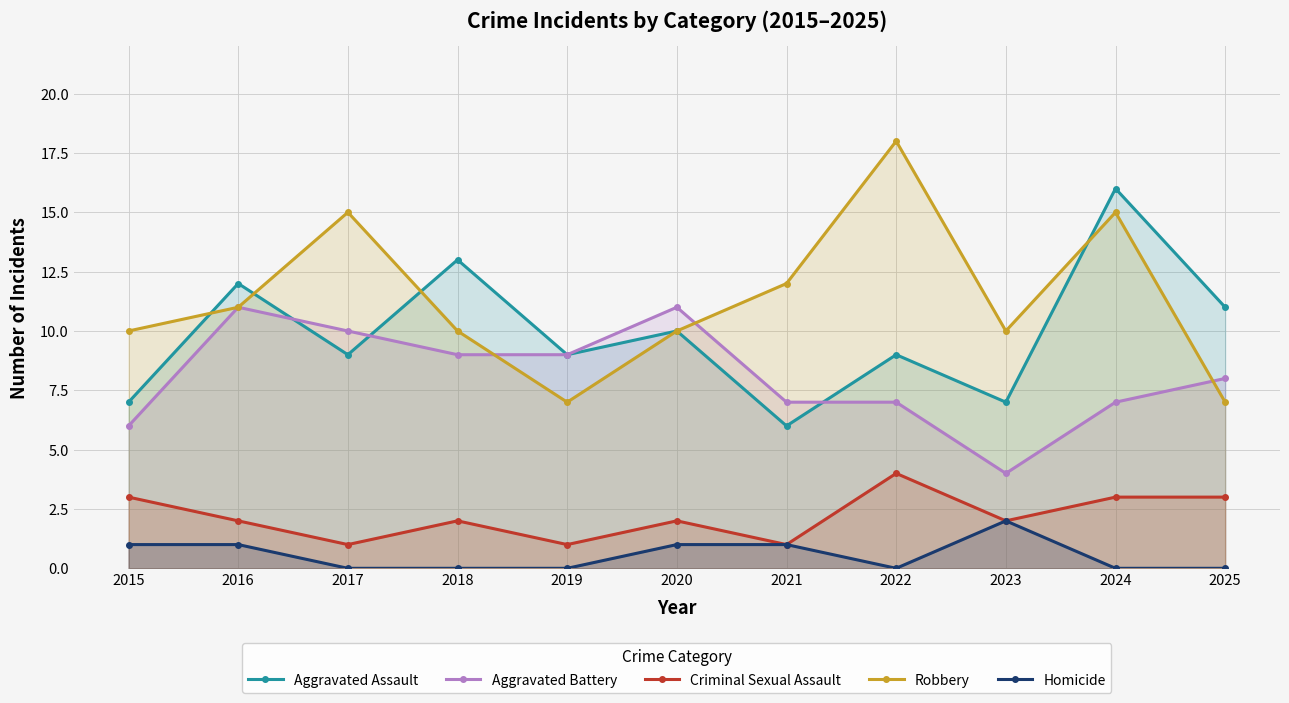

What is the difference between the Robbery values at 2023 and 2016?

1